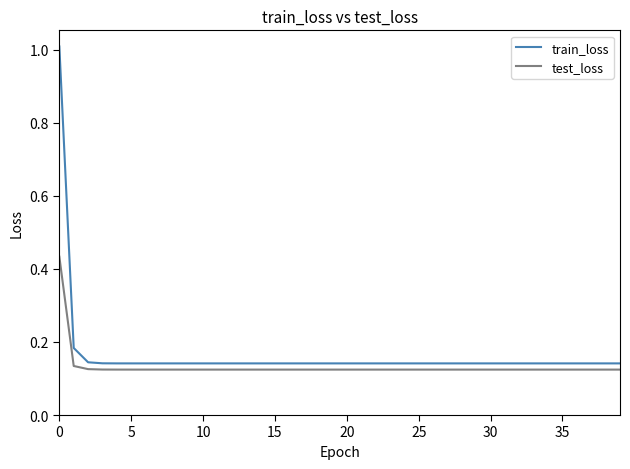

At how many categories does at least one series exceed 0?

40